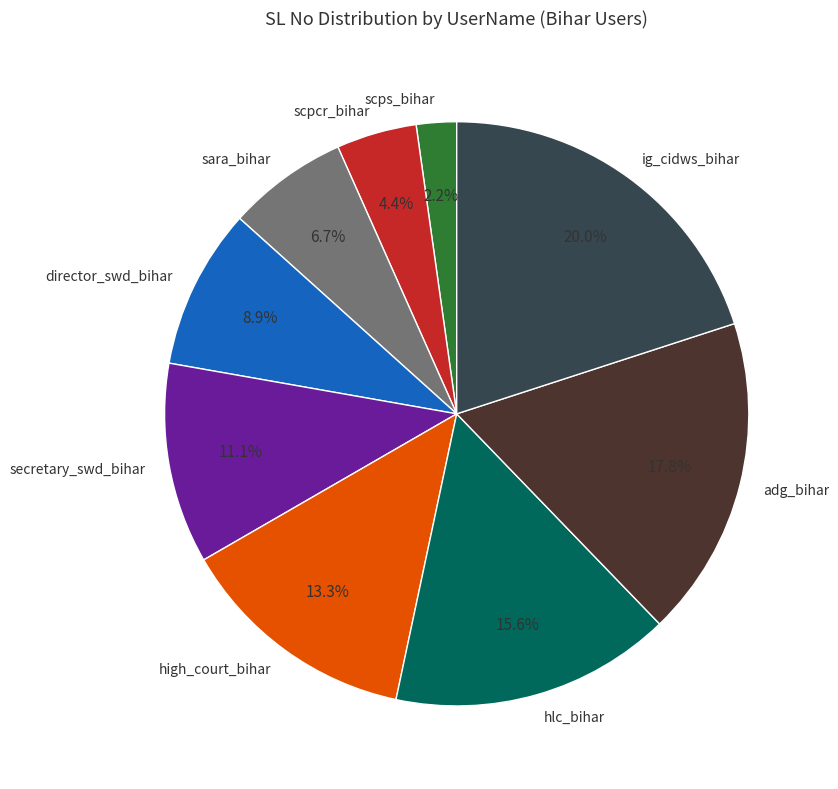

What portion of the pie excludes sara_bihar?

93.3%